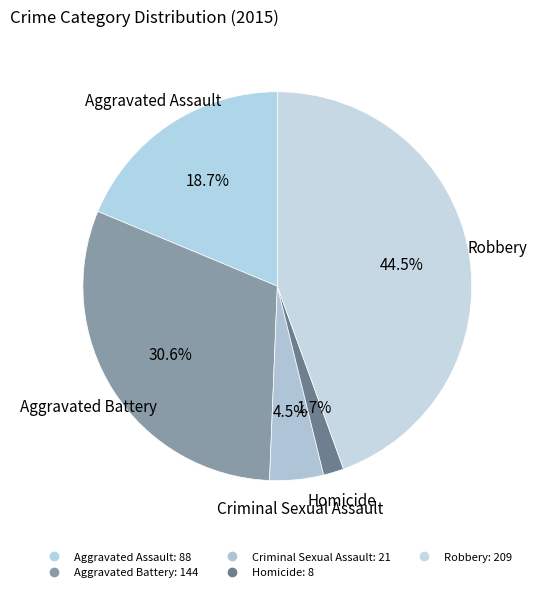

Which slice is the largest?

Robbery